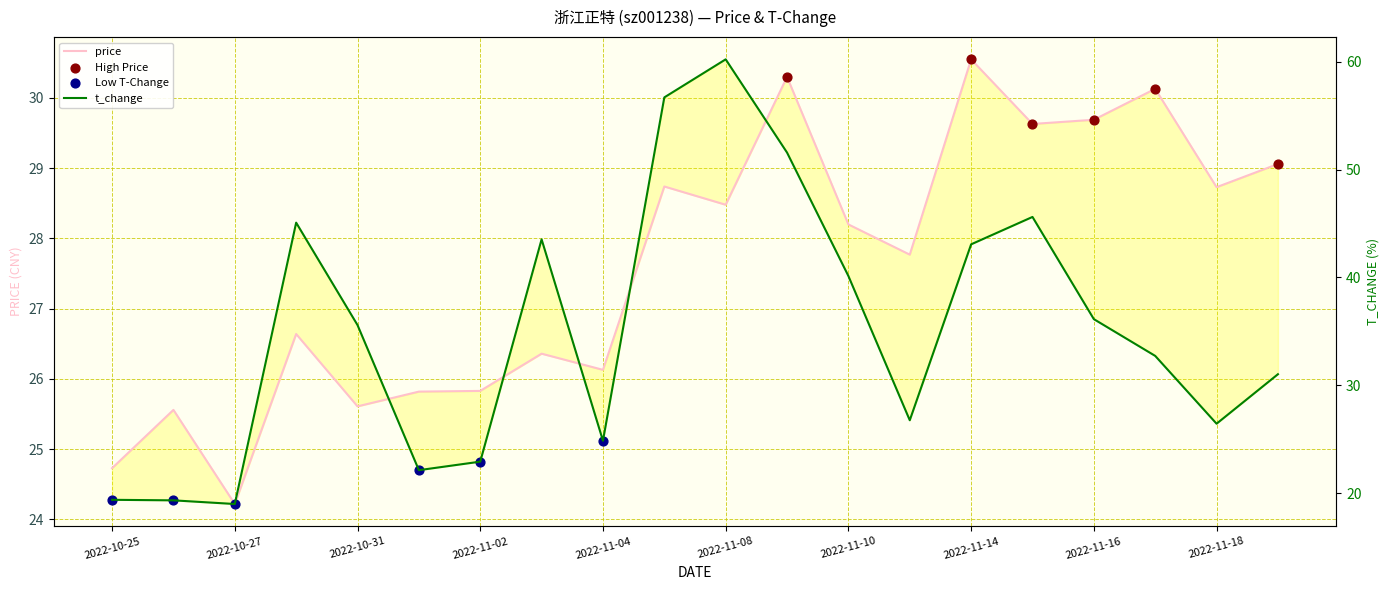

Which series has the largest total across all categories?

t_change